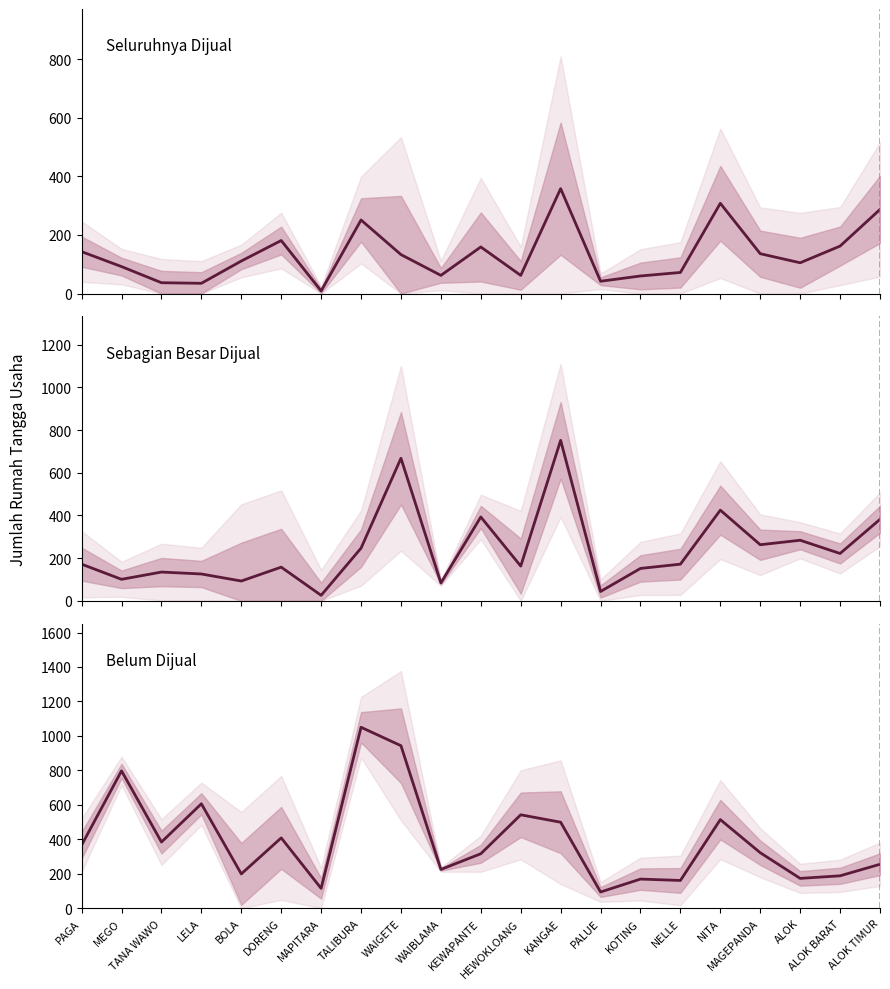

After their last crossing, which series has the higher values: Belum Dijual or Seluruhnya Dijual?

Seluruhnya Dijual